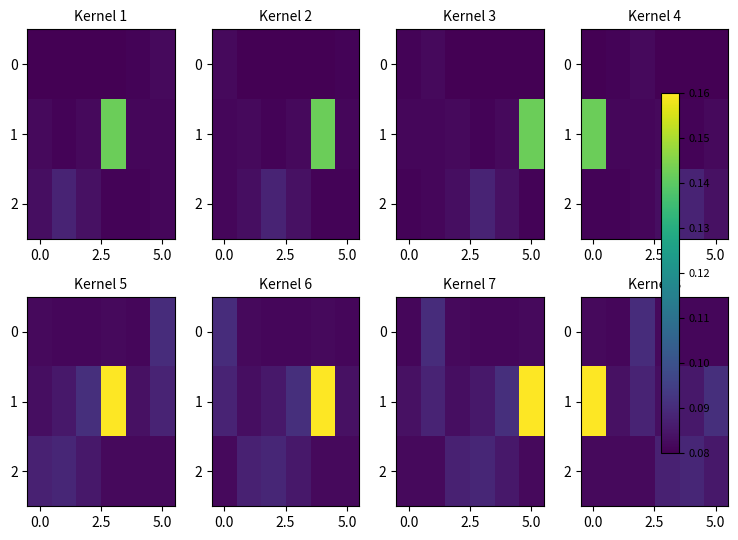

At how many categories does at least one series exceed 0?

6